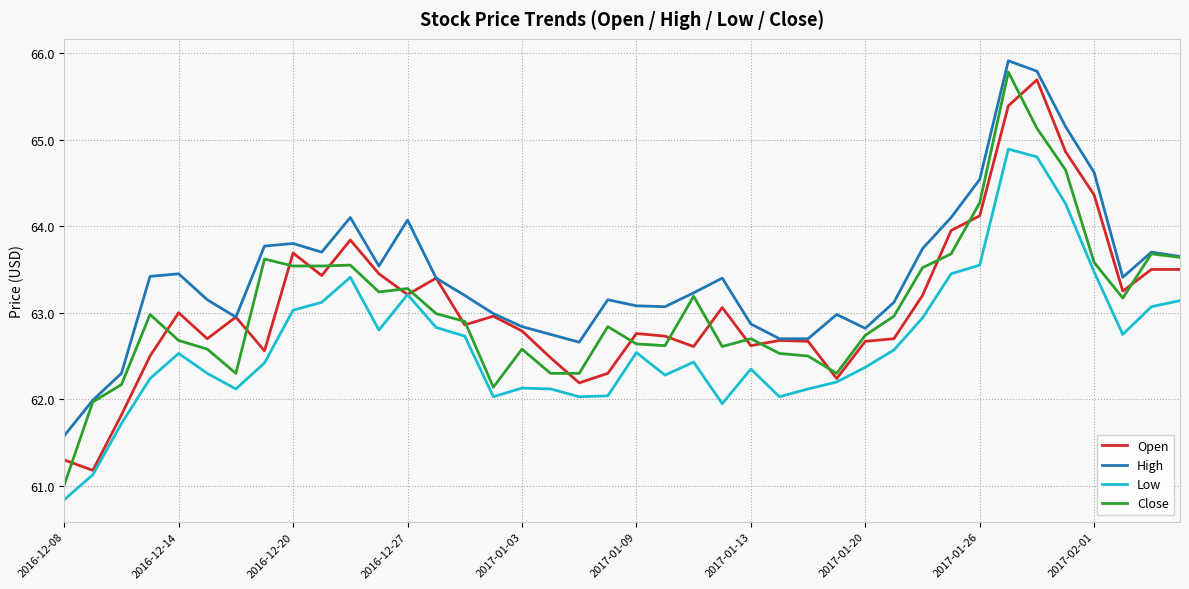

What is the minimum value shown in the chart?

60.8